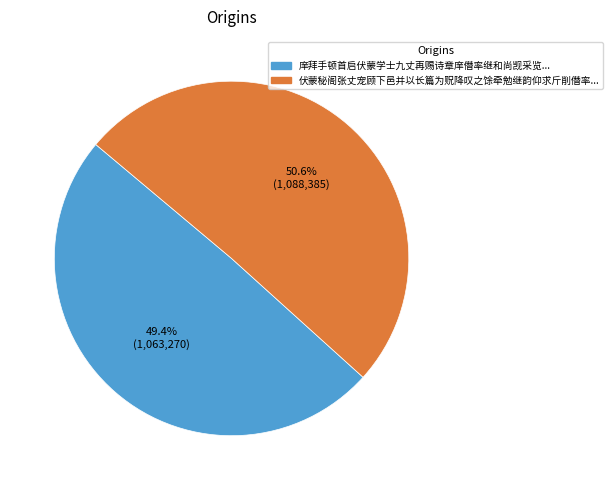

Does any single category account for the majority?

Yes